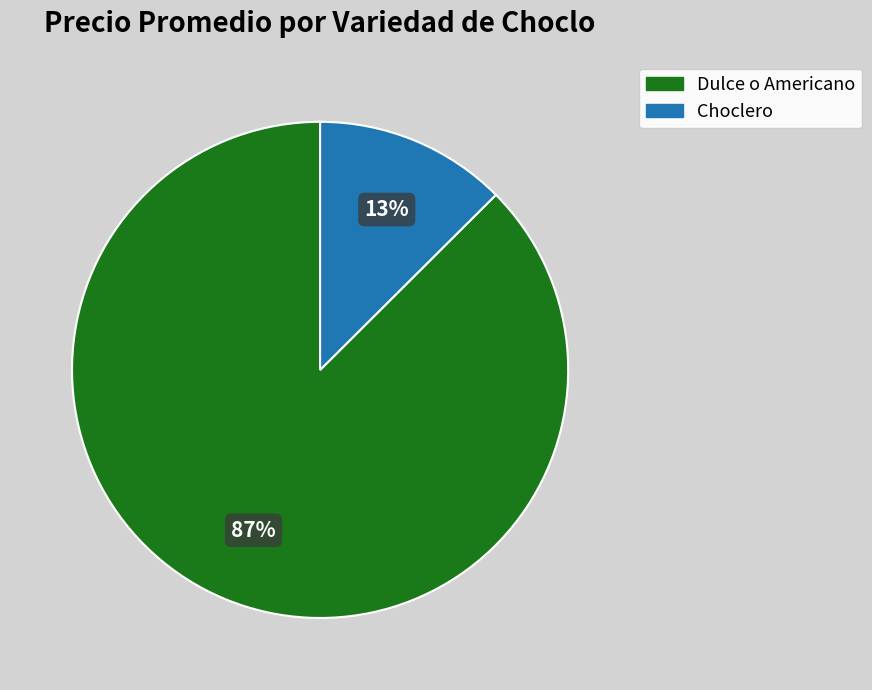

To the nearest percent, what is the combined percentage of Dulce o Americano and Choclero?

100%